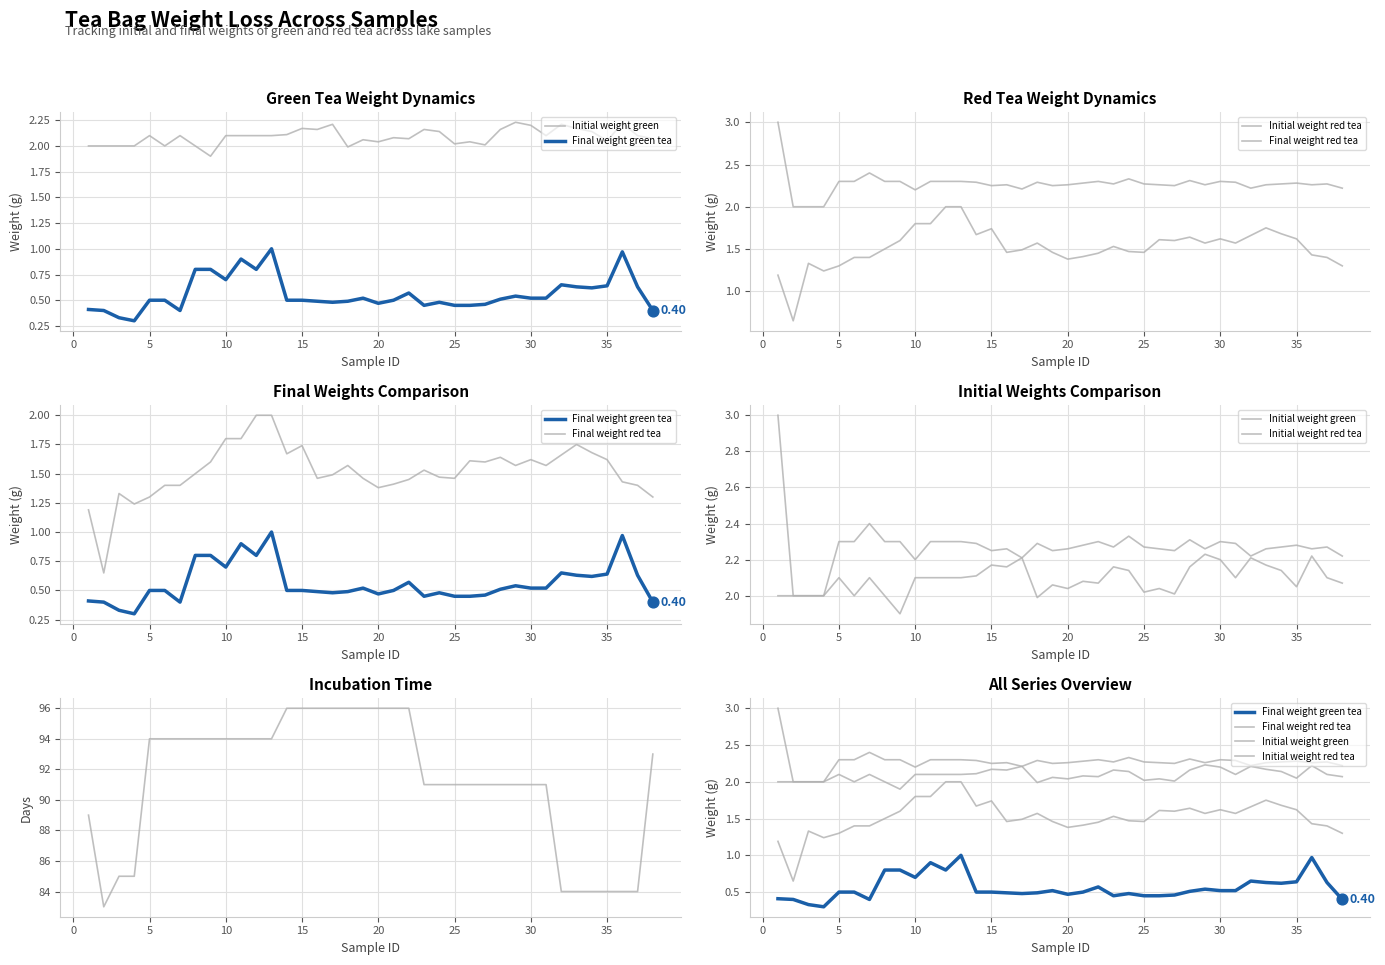

Is the value of Final weight green tea at 10 greater than the value of Initial weight red tea at 22?

No